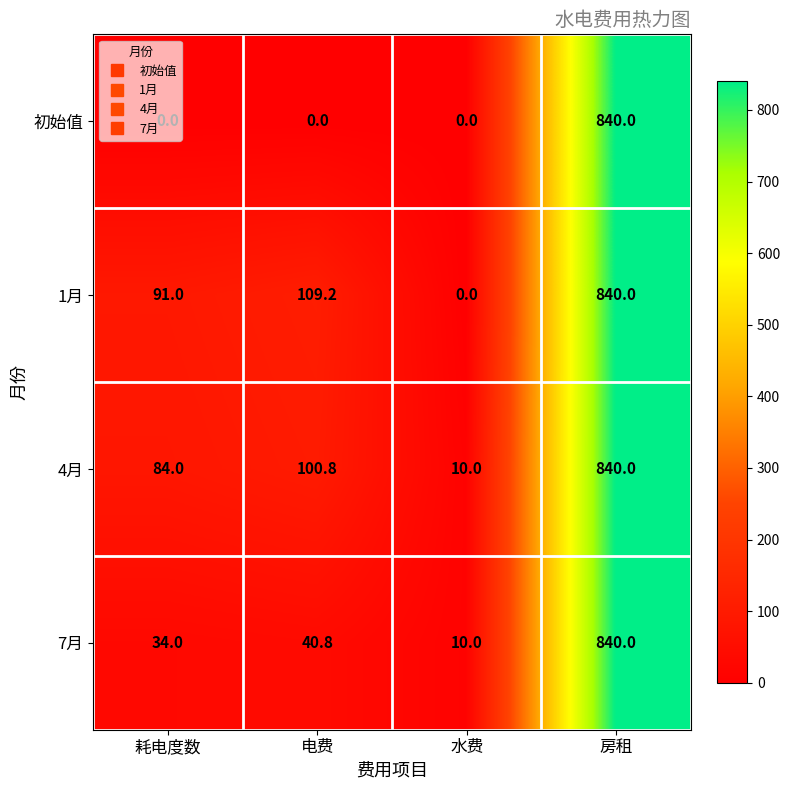

What is the difference between the maximum and minimum values in the 4月 series?

830.0